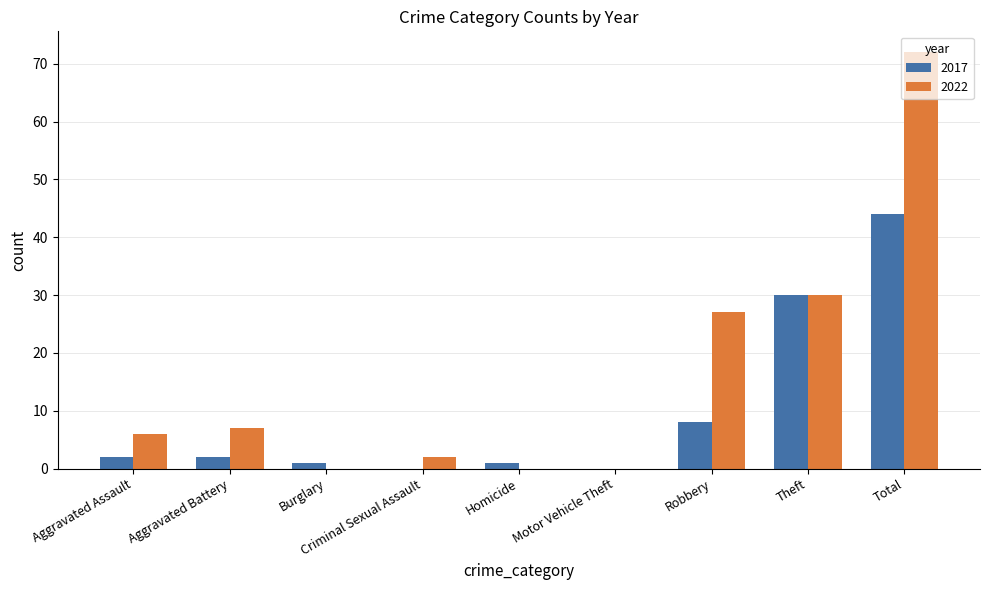

The 2022 series shows 10 at Aggravated Assault. True or false?

False